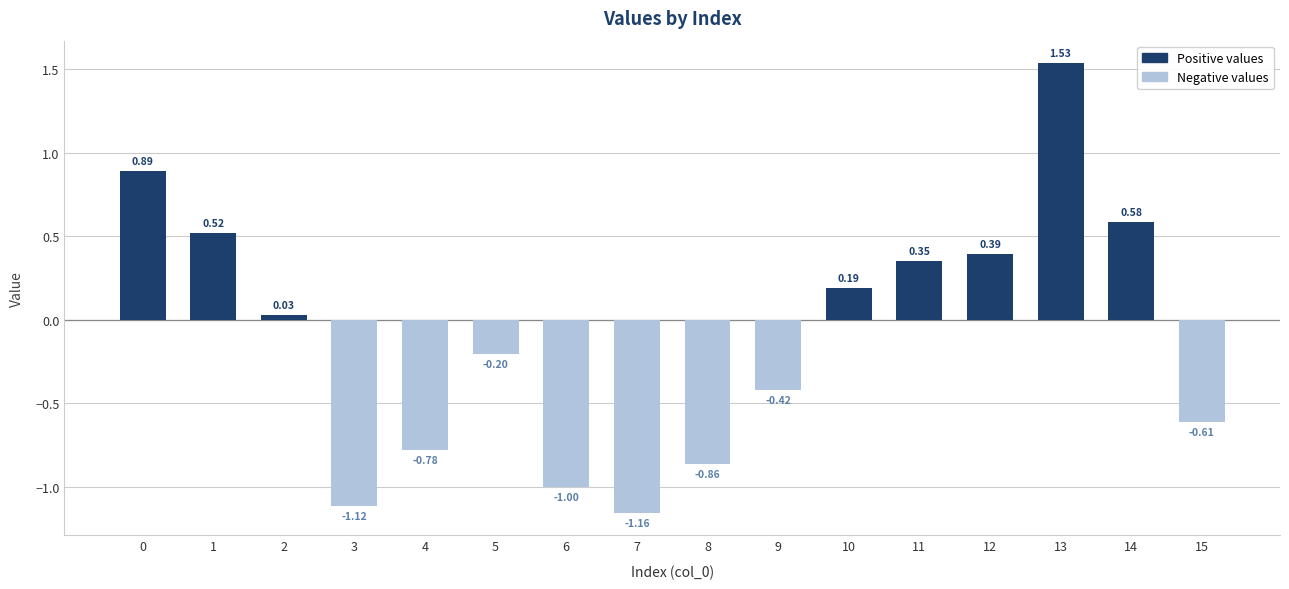

What is the difference between the values at 4 and 2?

0.8